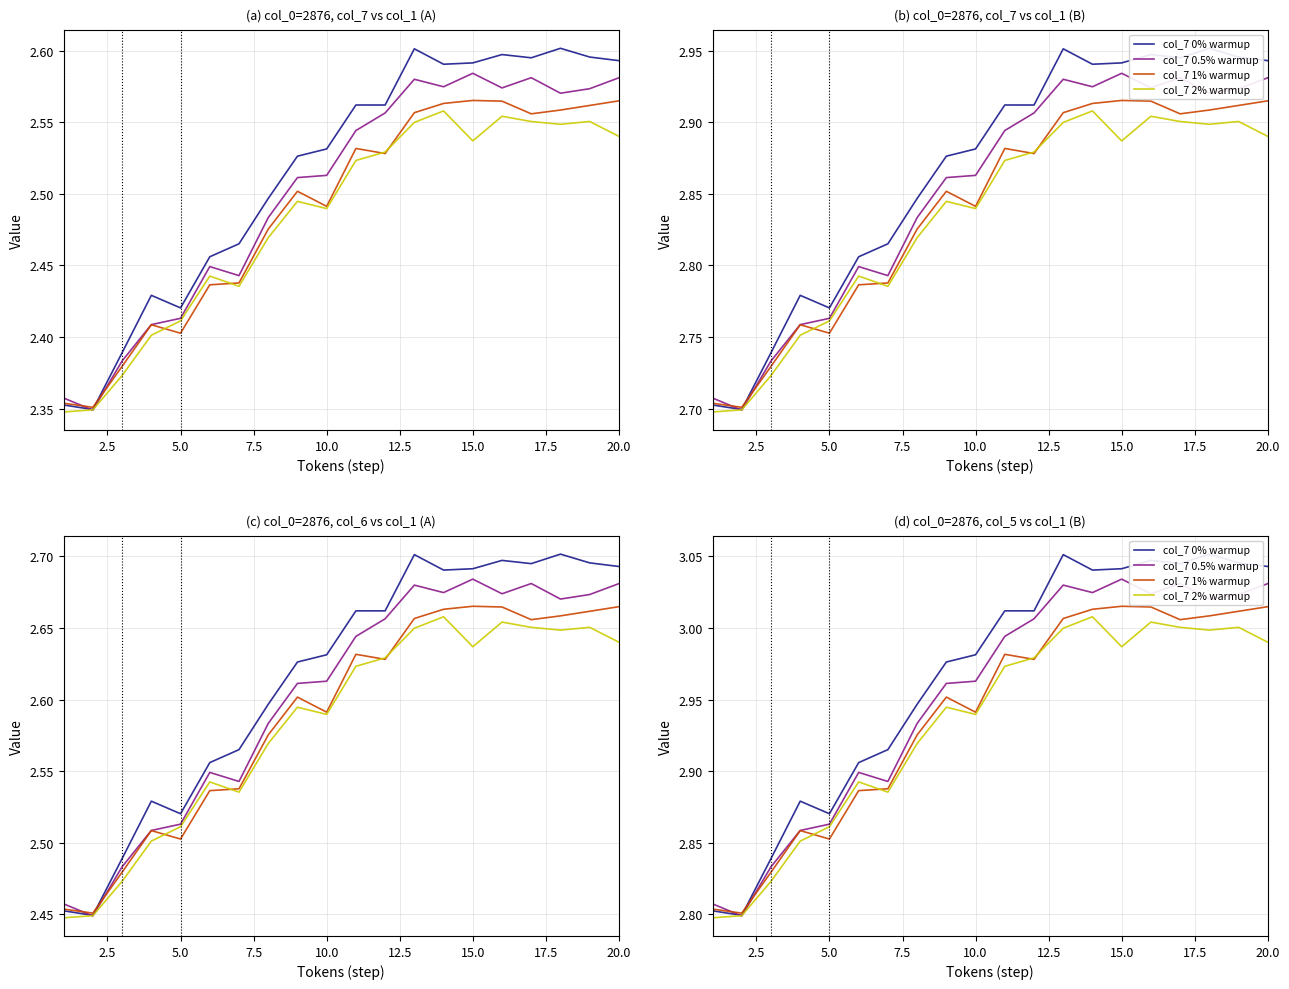

Reading left to right, extract all data points from this chart.

col_7 0% warmup: 2.8	2.8	2.8	2.9	2.9	2.9	2.9	2.9	3.0	3.0	3.0	3.0	3.1	3.0	3.0	3.0	3.0	3.1	3.0	3.0
col_7 0.5% warmup: 2.8	2.8	2.8	2.9	2.9	2.9	2.9	2.9	3.0	3.0	3.0	3.0	3.0	3.0	3.0	3.0	3.0	3.0	3.0	3.0
col_7 1% warmup: 2.8	2.8	2.8	2.9	2.9	2.9	2.9	2.9	3.0	2.9	3.0	3.0	3.0	3.0	3.0	3.0	3.0	3.0	3.0	3.0
col_7 2% warmup: 2.8	2.8	2.8	2.9	2.9	2.9	2.9	2.9	2.9	2.9	3.0	3.0	3.0	3.0	3.0	3.0	3.0	3.0	3.0	3.0